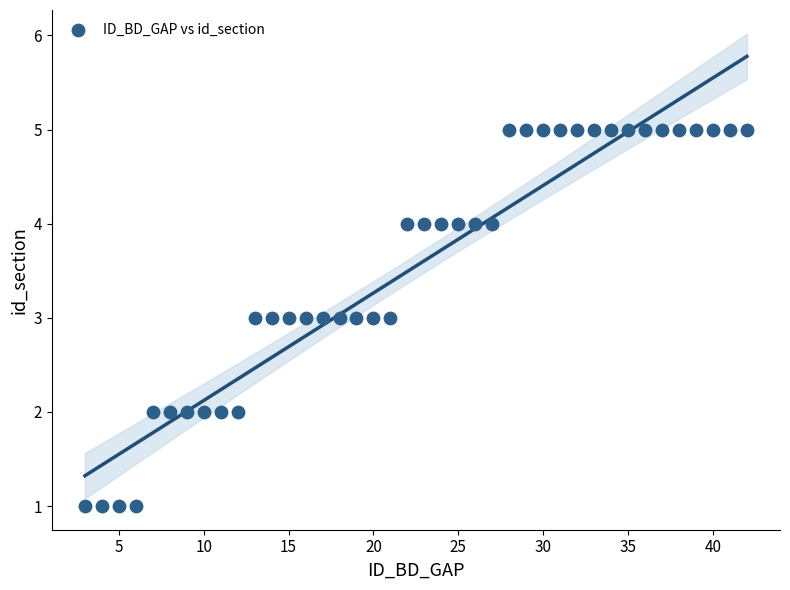

What is the range of X values (max minus min)?

39